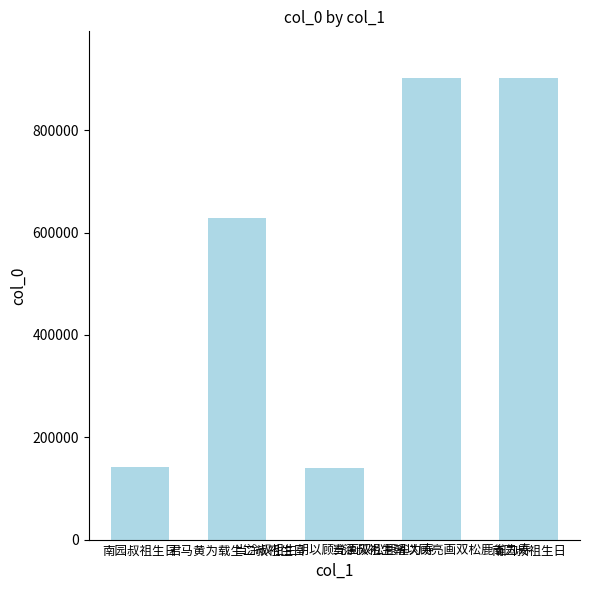

How many values are below 627980?

2